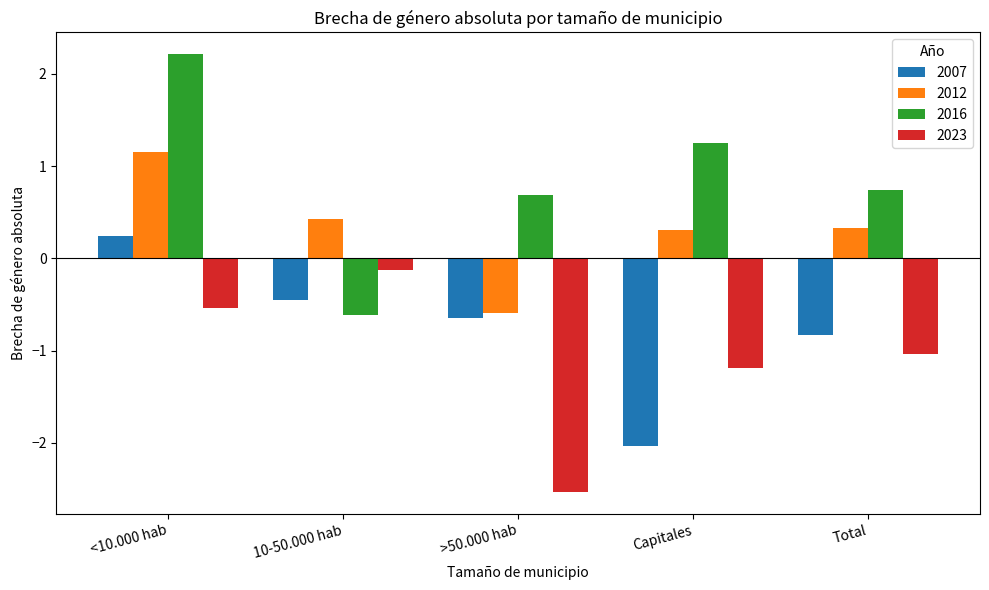

Where is 2023 nearest to the value -1?

Total